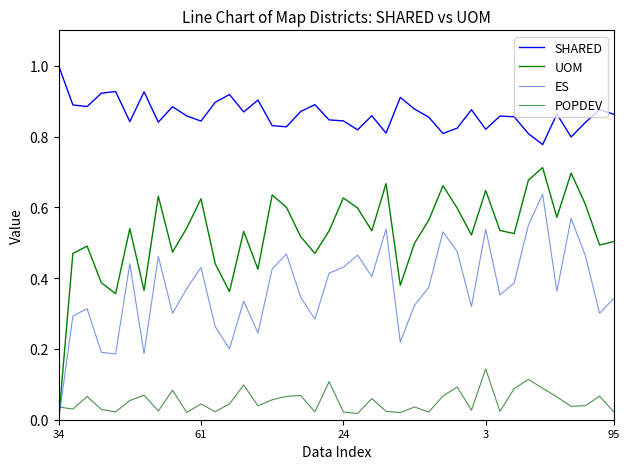

True or false: POPDEV and ES cross at least once.

True